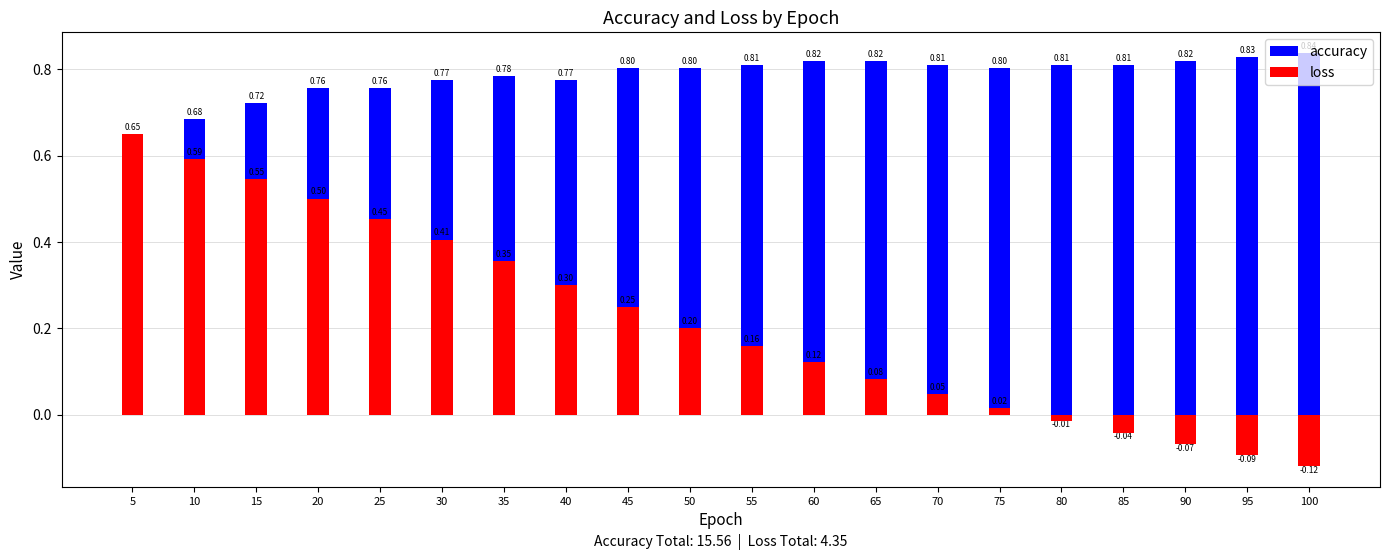

What is the sum of the accuracy values at 30 and 40?

1.5